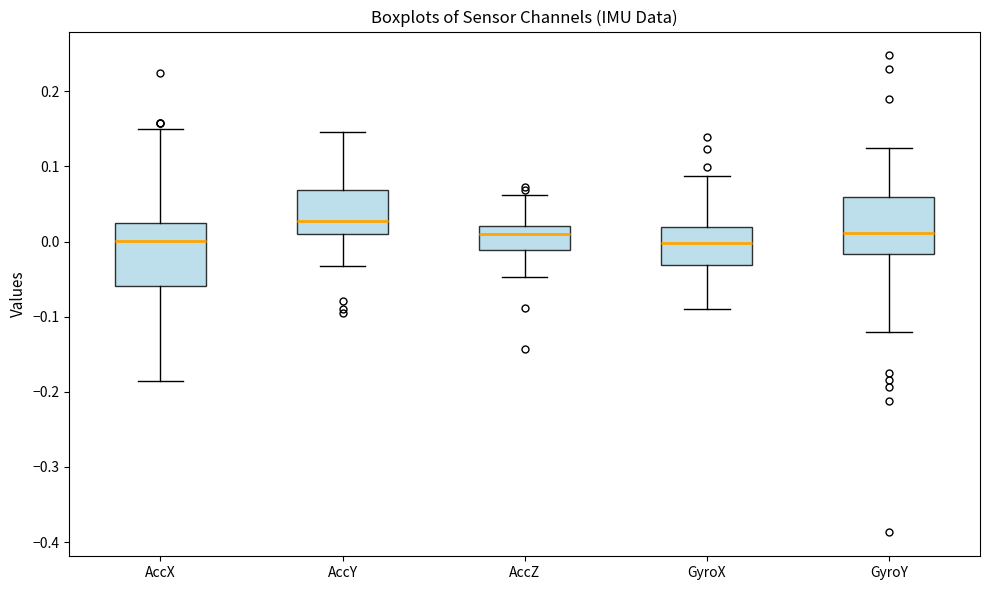

Where does the median line of the box for GyroY sit on the y-axis? The values are not printed on the chart, so give them approximately, as read against the axis.

0.01